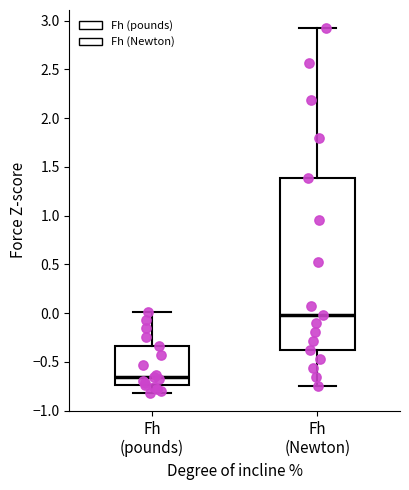

Where is the lower edge of the box for Fh (Newton) on the y-axis? The values are not printed on the chart, so give them approximately, as read against the axis.

-0.40